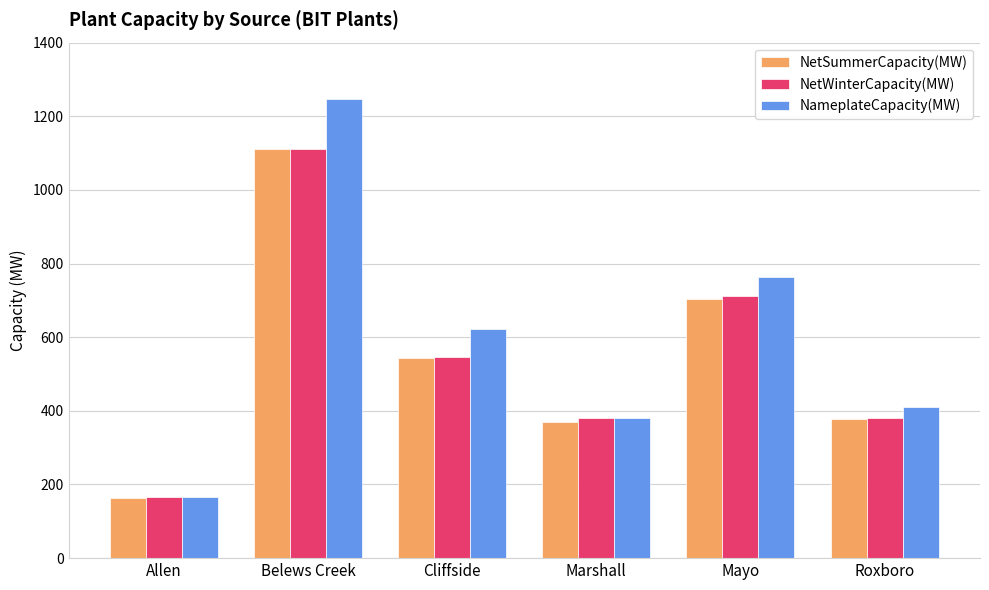

What is the average value of the NetWinterCapacity(MW) series?

549.3